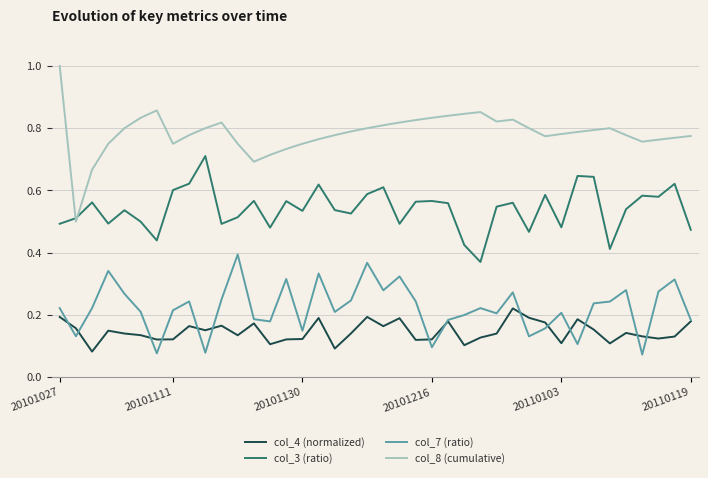

List the series in order of their peak value, highest first.

col_8 (cumulative), col_3 (ratio), col_7 (ratio), col_4 (normalized)